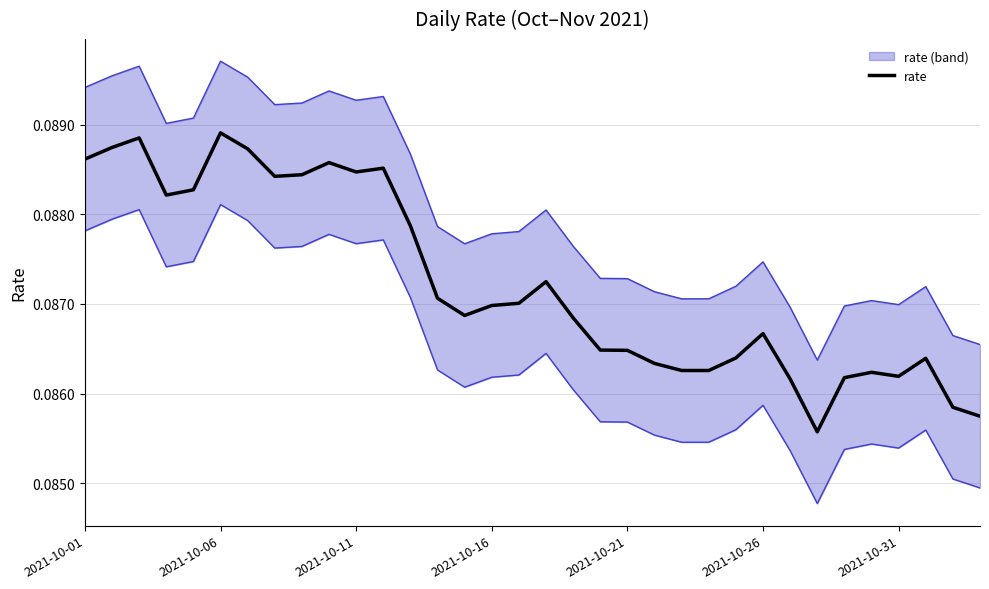

True or false: there are more than 1 points higher than both neighbors.

True